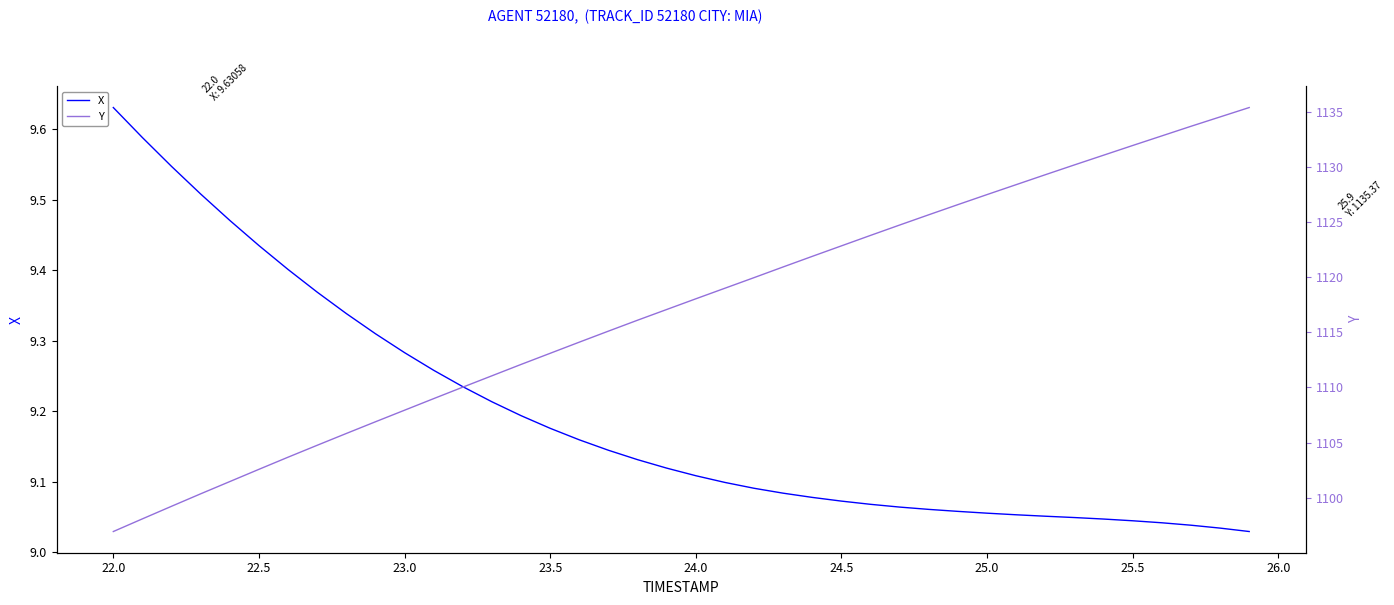

At which label does X reach its peak?

22.0